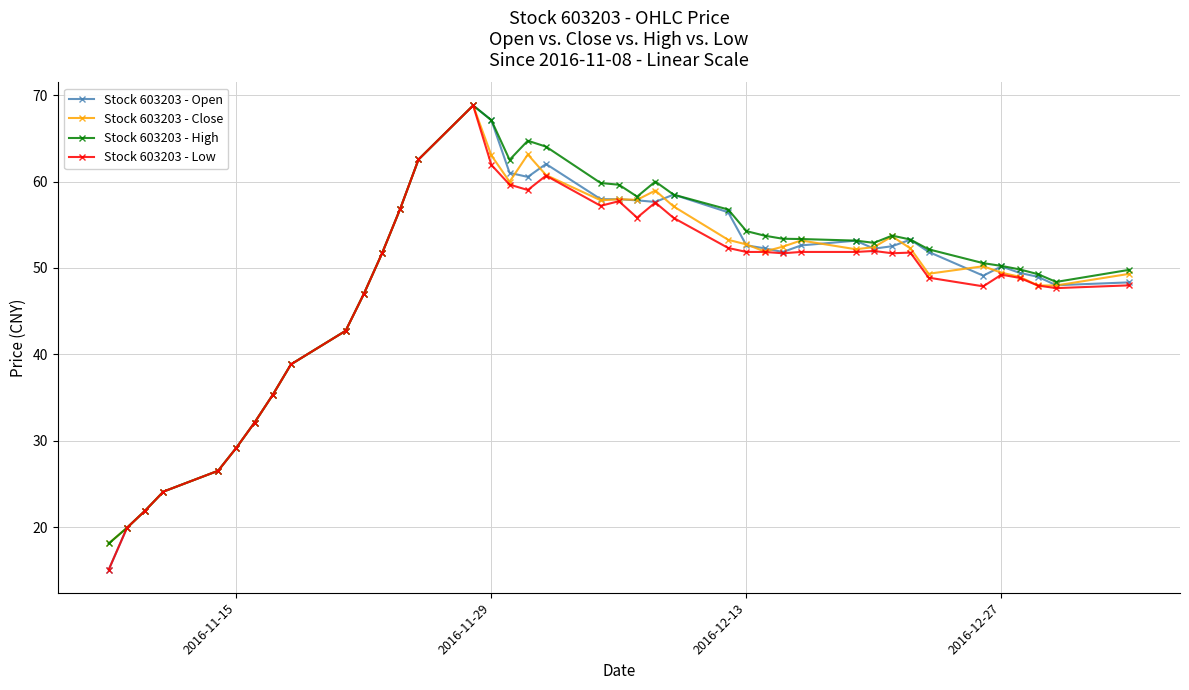

True or false: Stock 603203 - Close has more than 1 points higher than both neighbors.

True